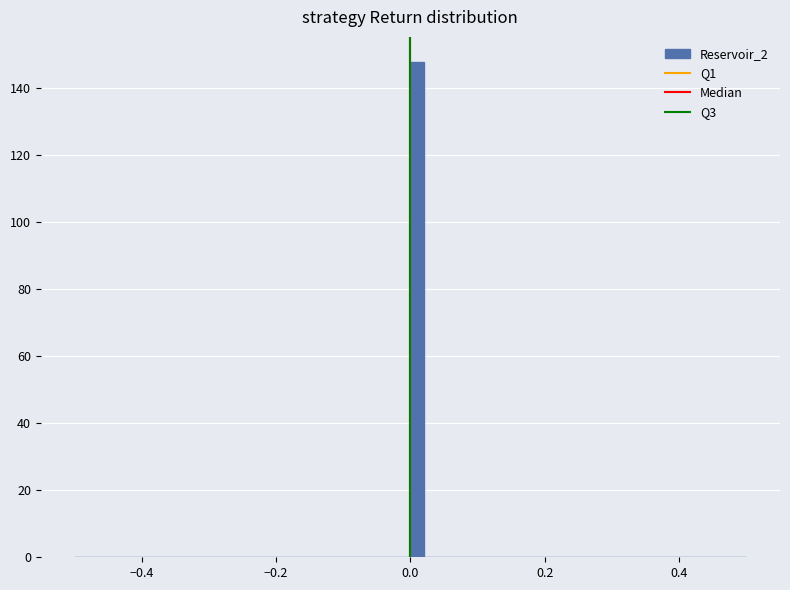

Read against the x-axis, roughly where is the centre of the tallest bar?

0.02